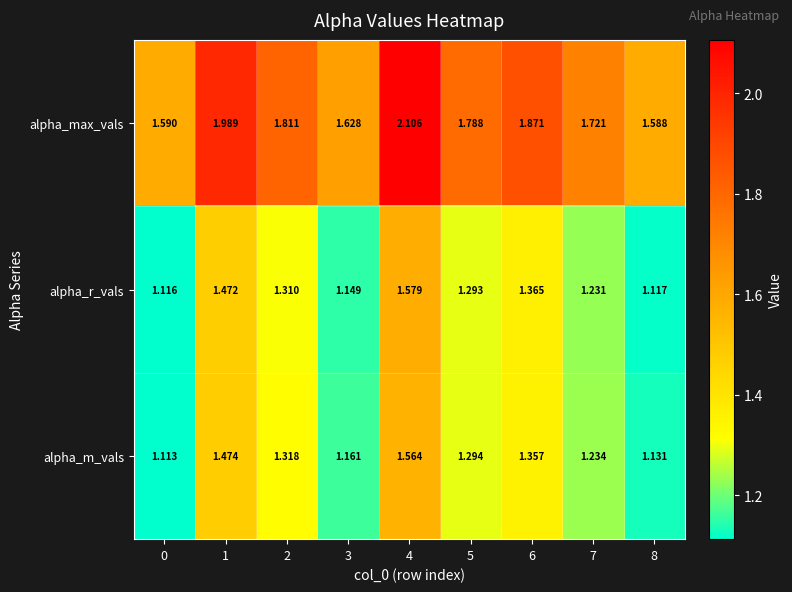

Which series changed the most between 0 and 8?

alpha_m_vals